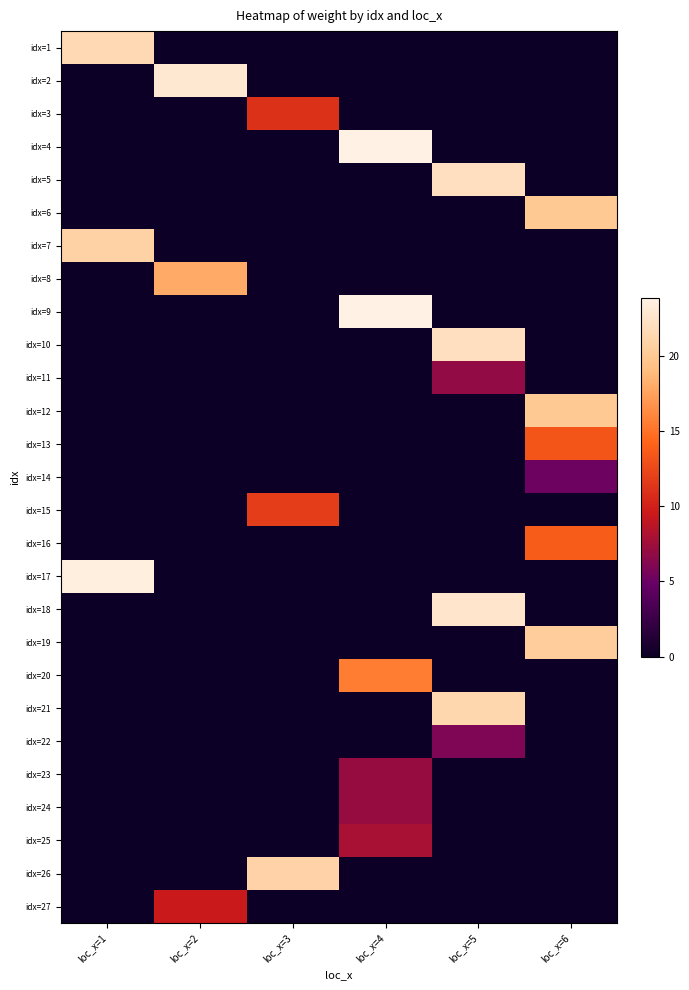

Which label corresponds to the largest value in the chart?

loc_x=4